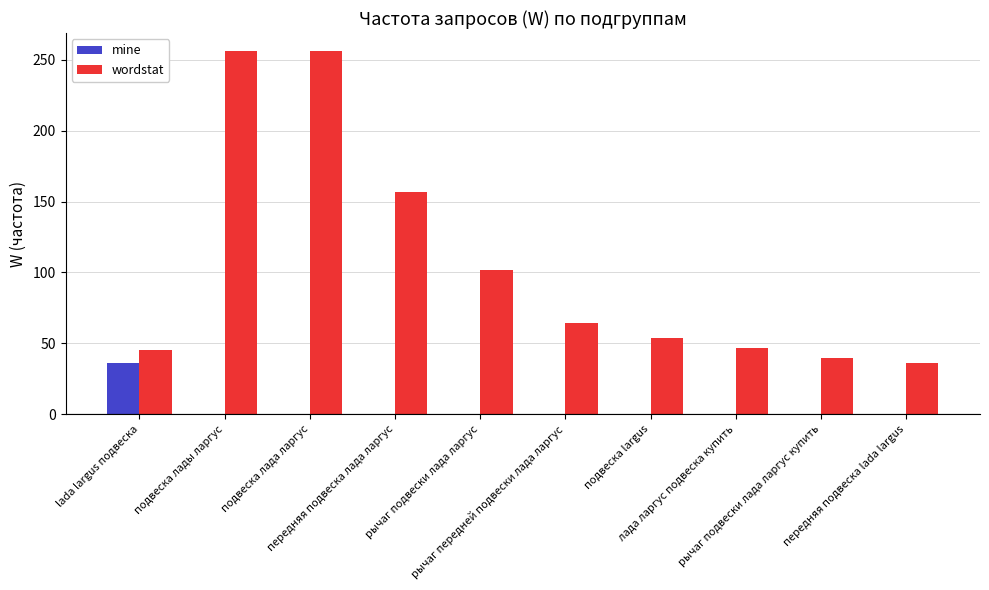

Which series has the largest total across all categories?

wordstat